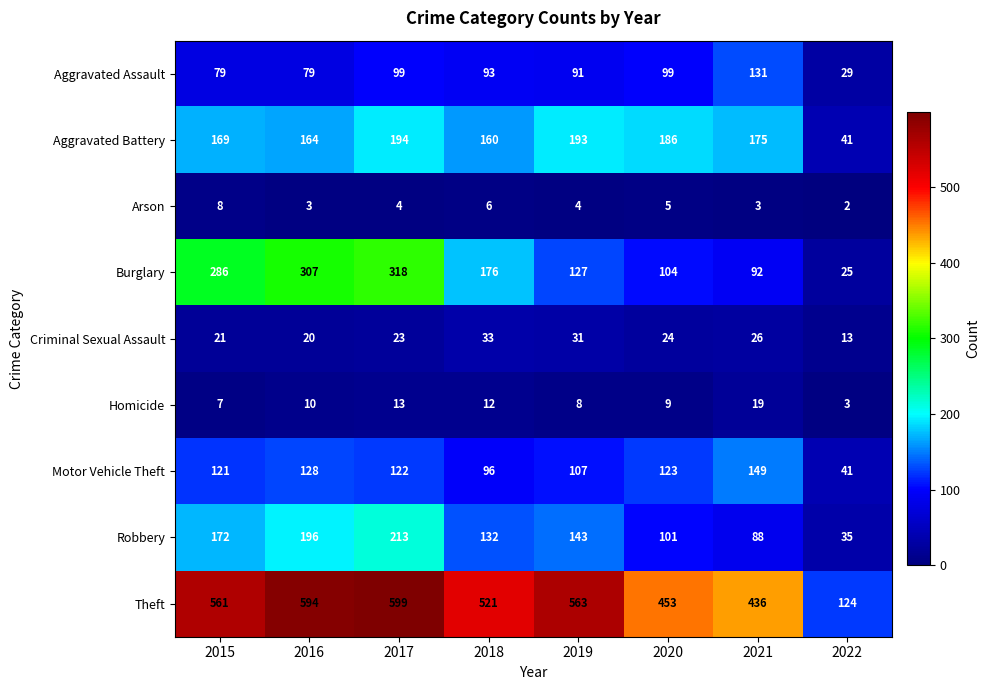

What is the difference between the maximum and minimum values in the Homicide series?

16